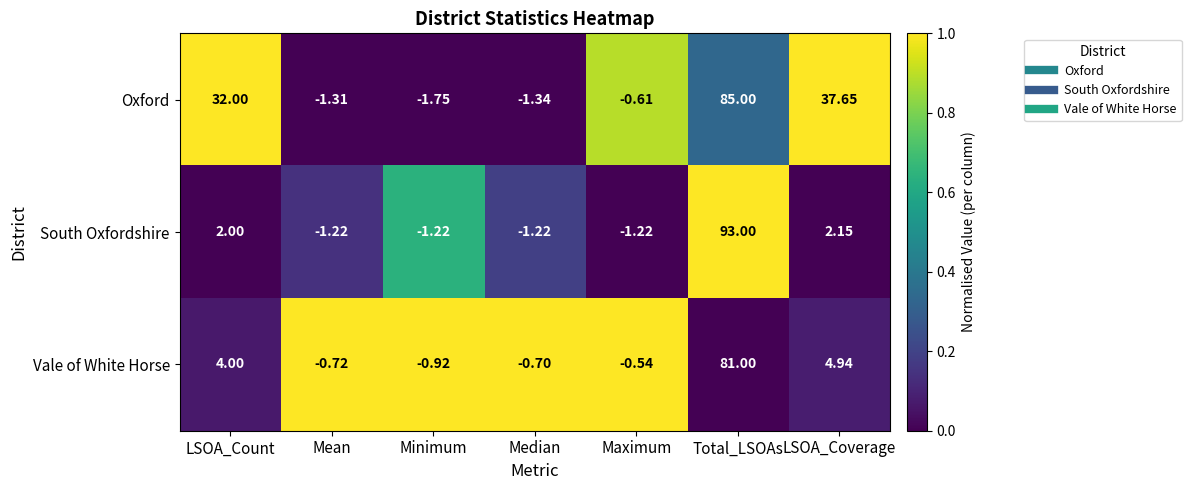

At Total_LSOAs, list the series in order from largest to smallest.

South Oxfordshire, Oxford, Vale of White Horse